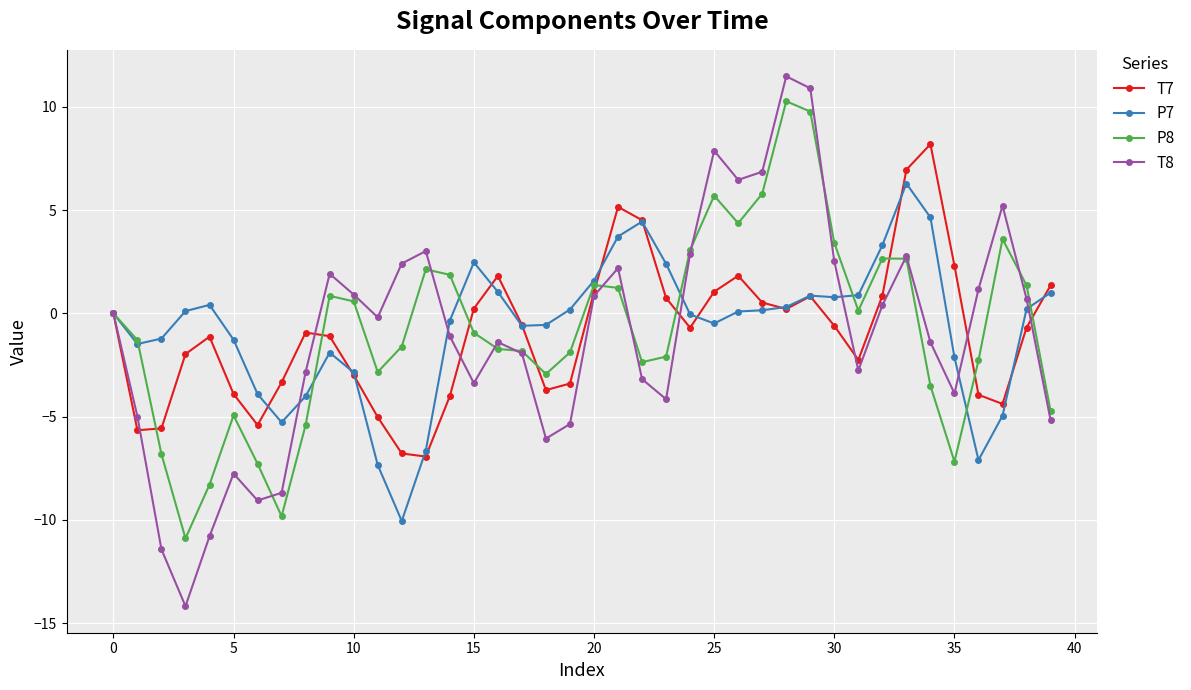

What is the maximum value for T8?

11.5